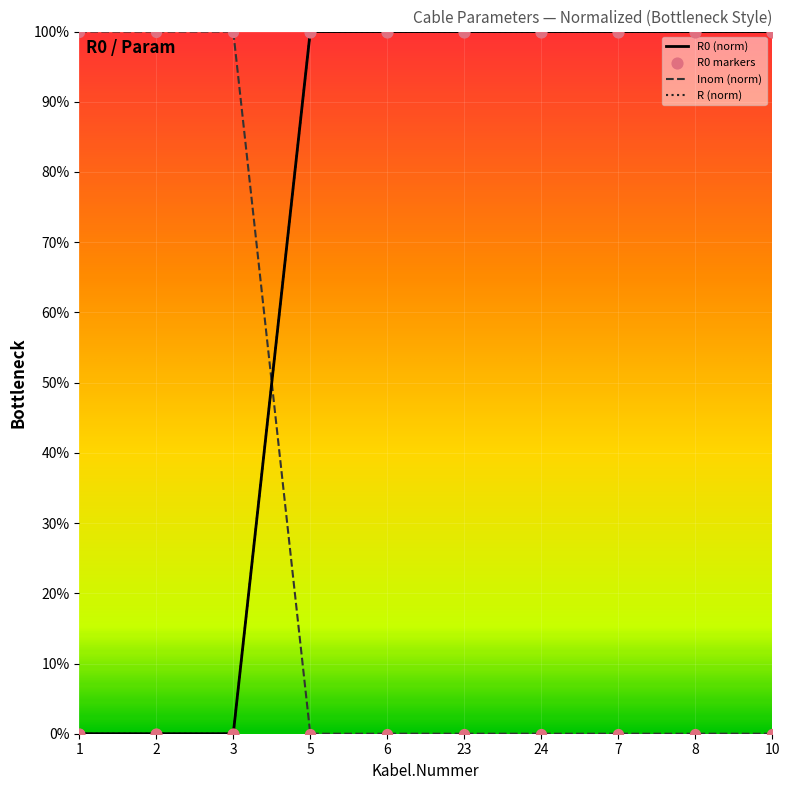

Does the chart have visible grid lines?

Yes